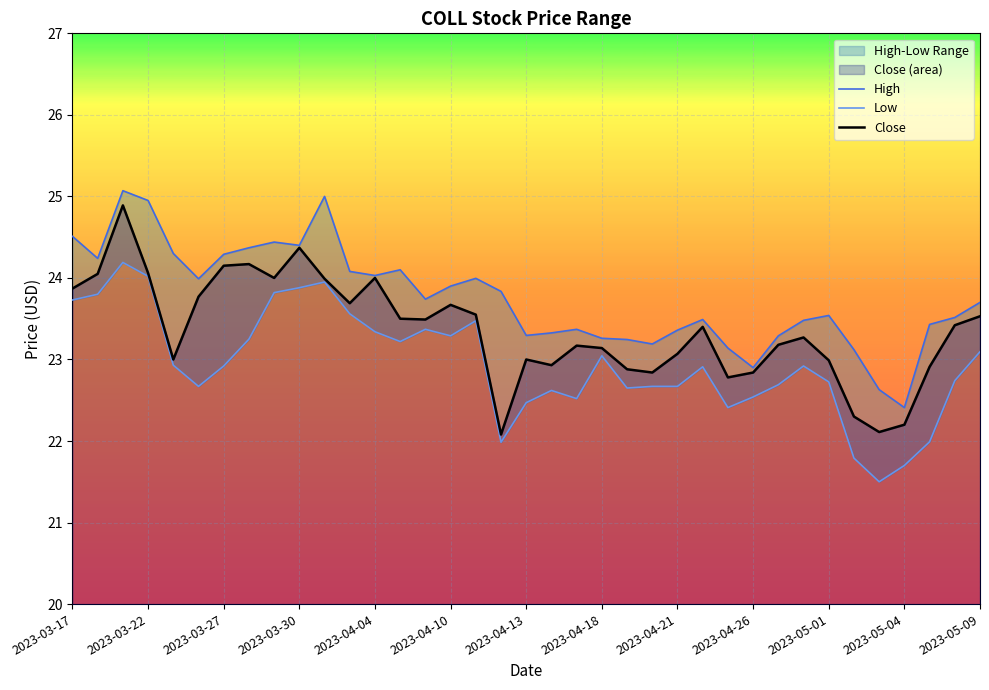

What is the lowest value of the Close series?

22.1